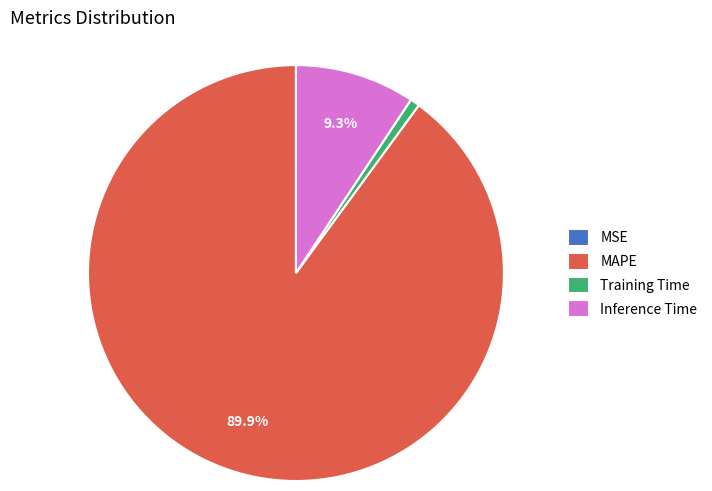

Is the sum of MAPE and Inference Time greater than half?

Yes